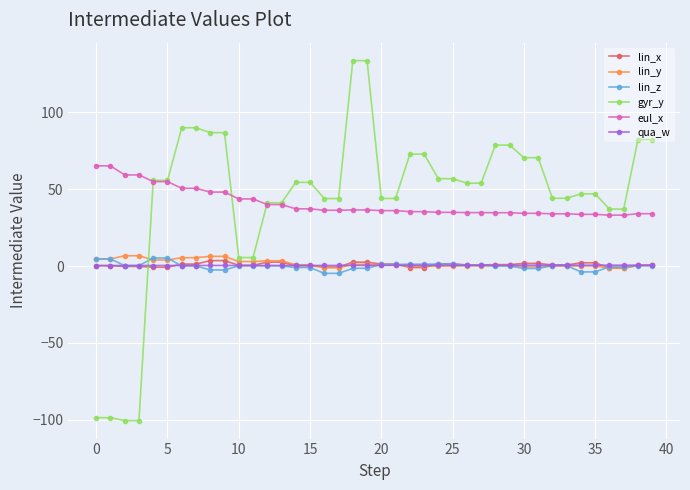

Which series has the widest spread of values?

gyr_y